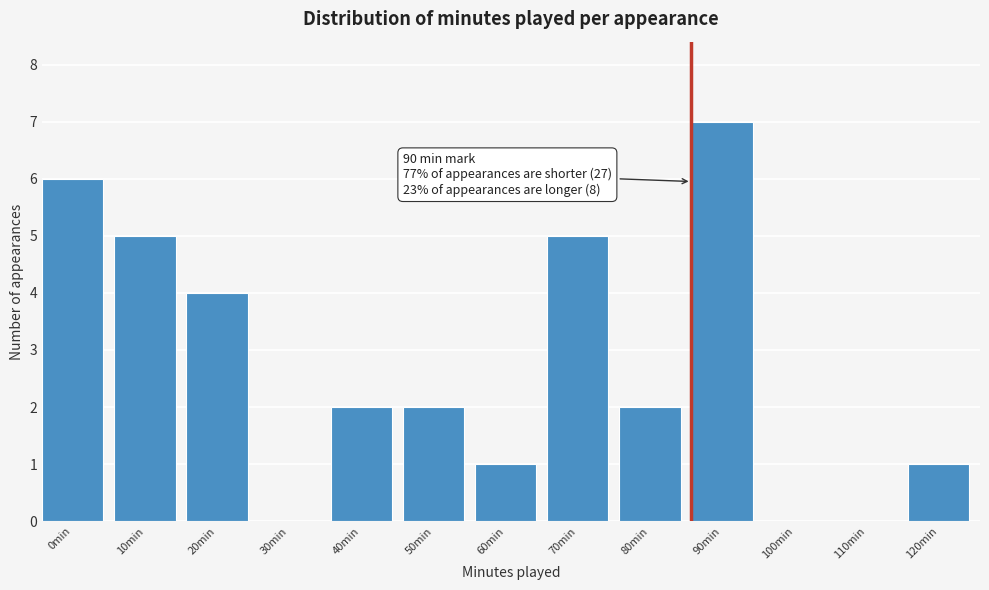

Reading left to right, what are all the values shown in this chart?

0min=6	10min=5	20min=4	30min=0	40min=2	50min=2	60min=1	70min=5	80min=2	90min=7	100min=0	110min=0	120min=1